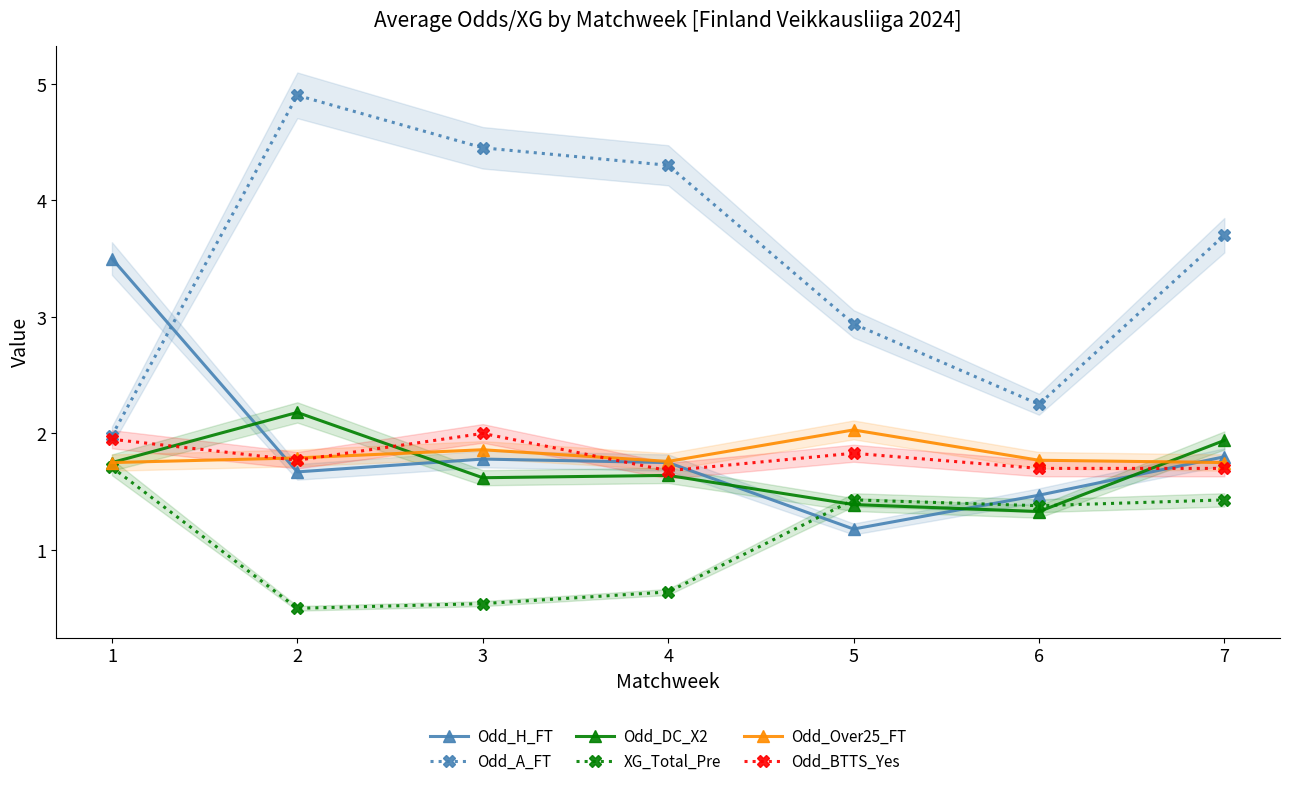

Does the chart have visible grid lines?

No